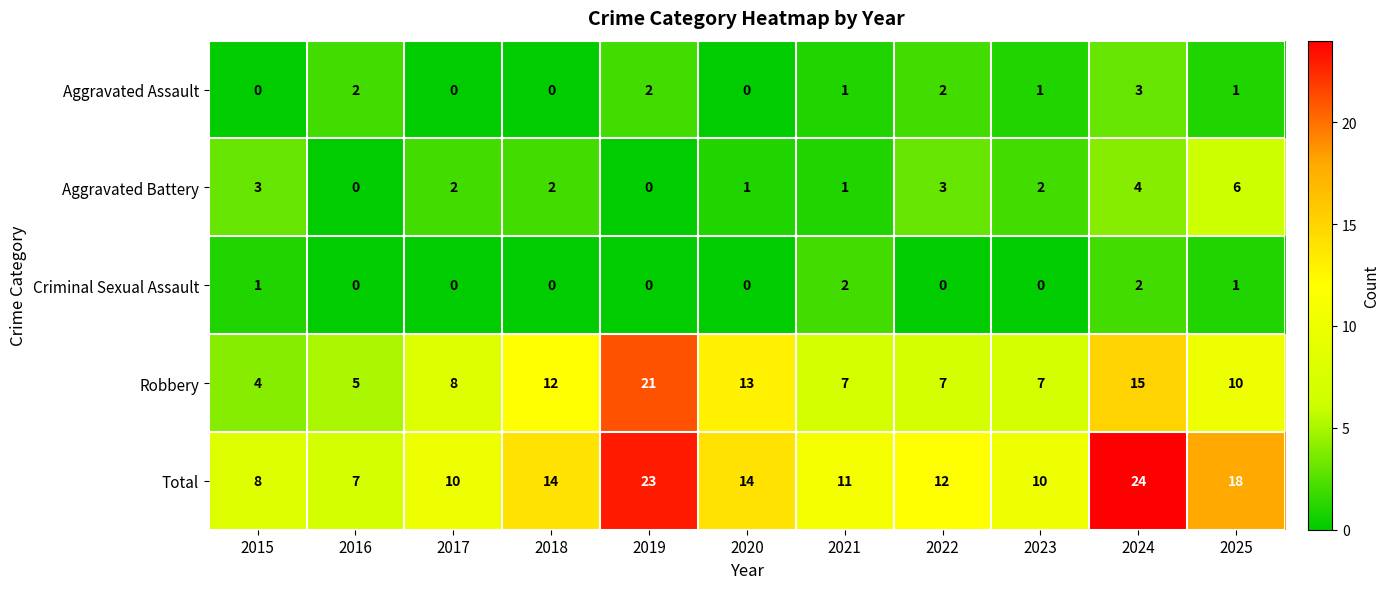

Count the number of data series in this chart.

5